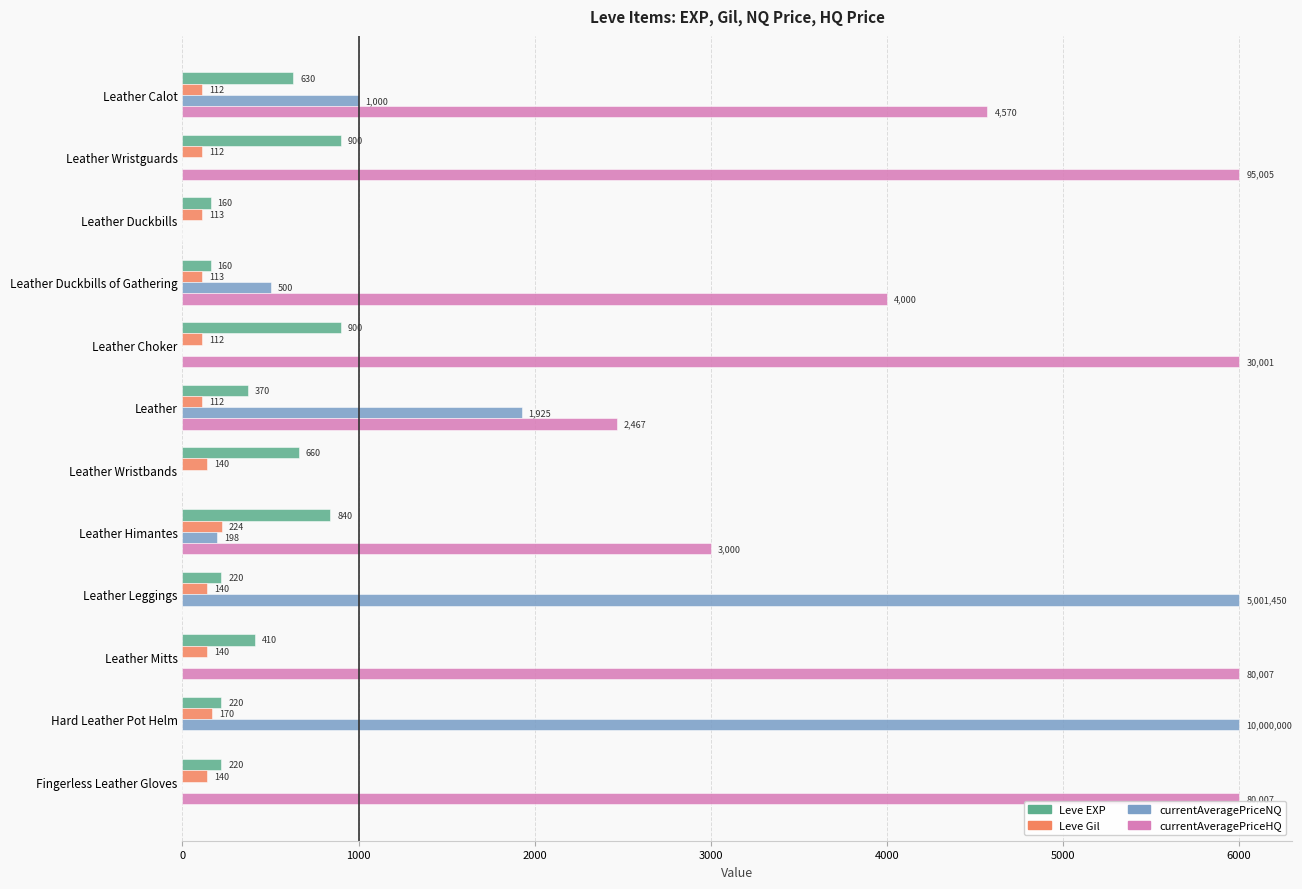

Which series has the largest total across all categories?

currentAveragePriceHQ